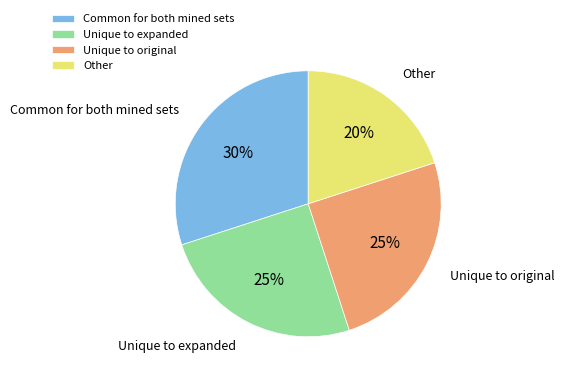

Is it true that Unique to original is 16% of the pie?

False